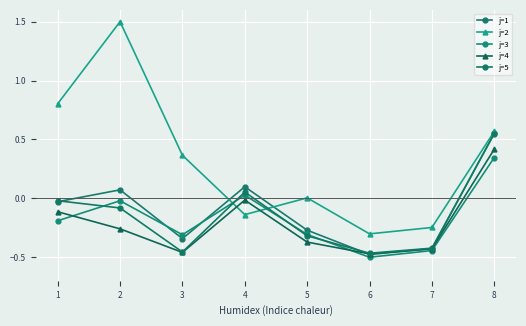

The value of j=3 at 5 is -0.3. True or false?

True